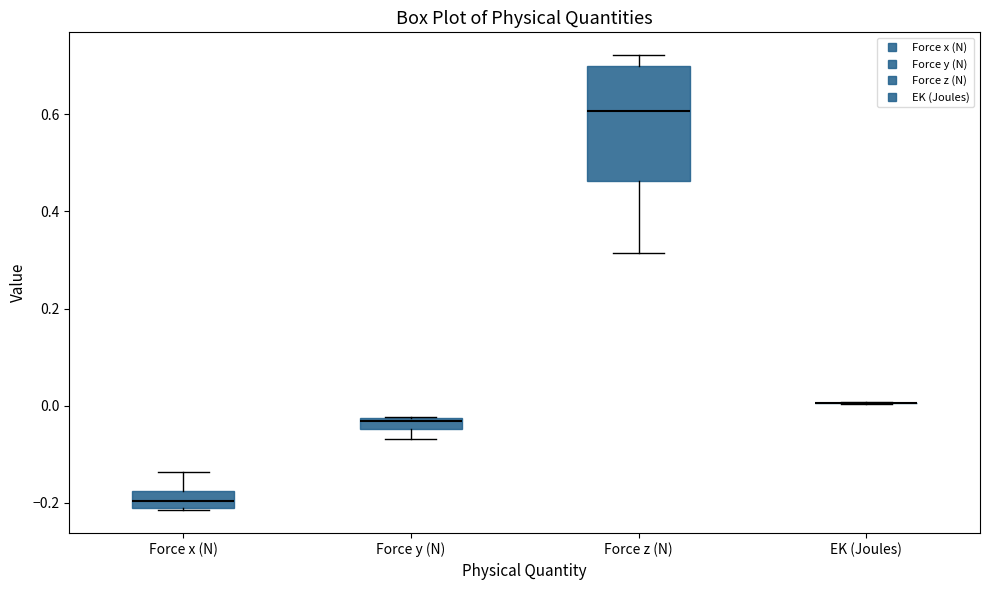

Comparing the boxes themselves (not the whiskers), which one is the tallest?

Force z (N)